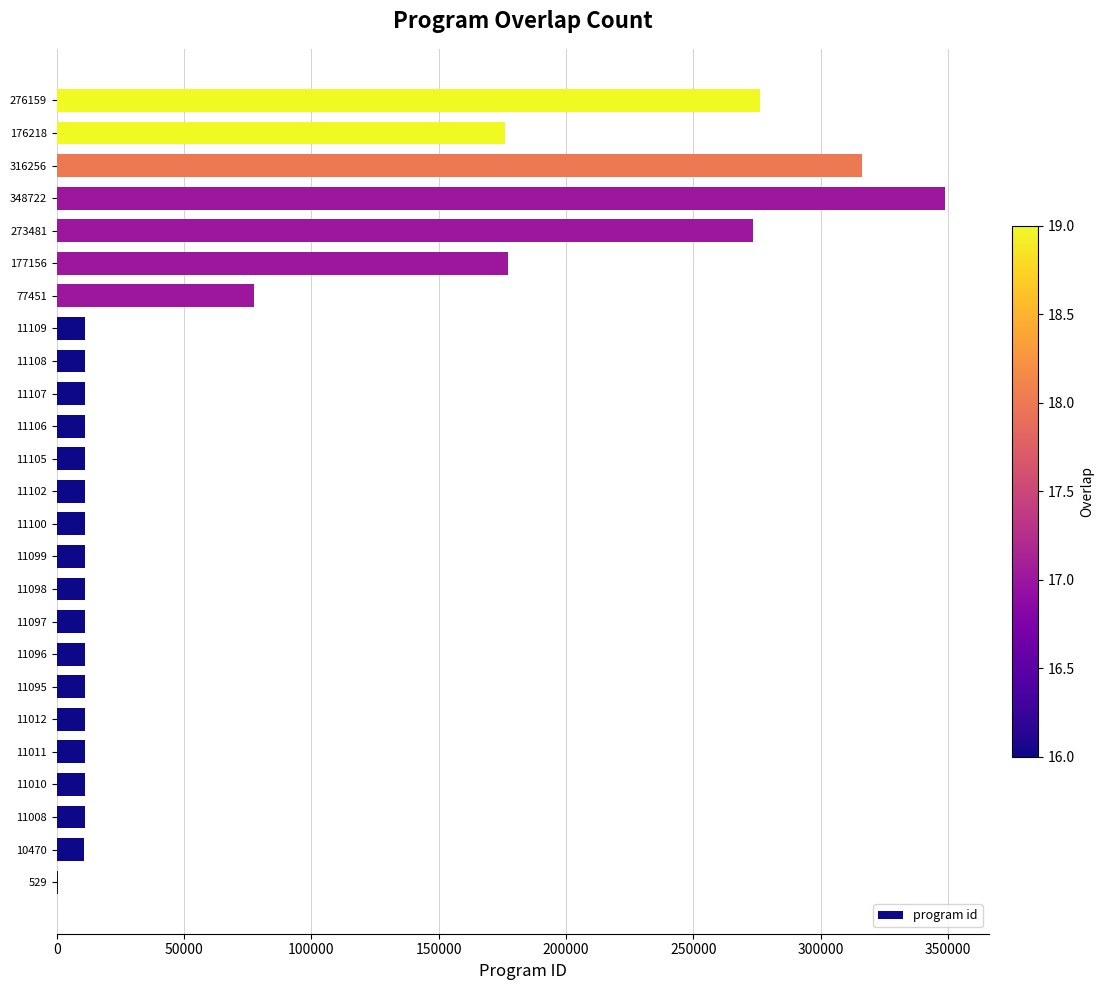

What is the sum of all values?

1833705